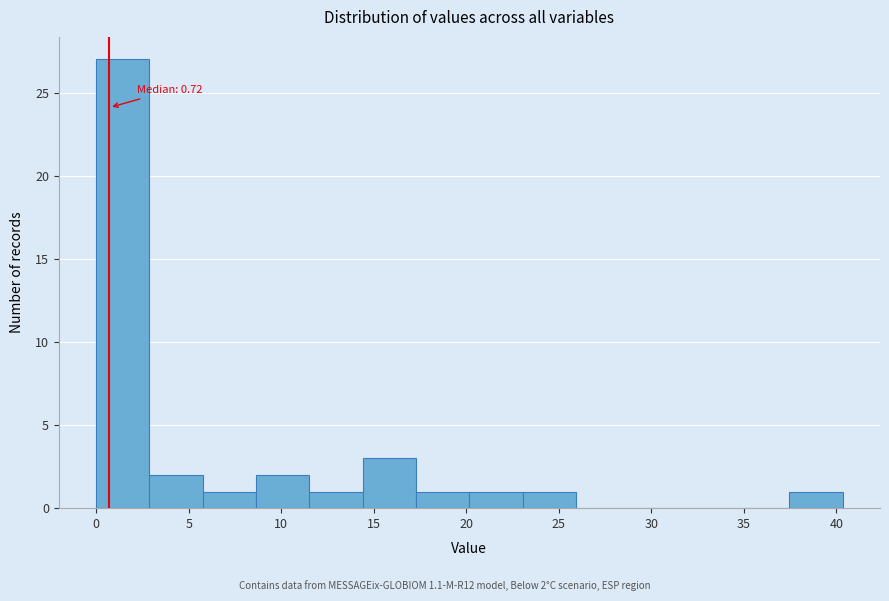

Over which range of the x-axis is the bar tallest?

0.0 to 3.0